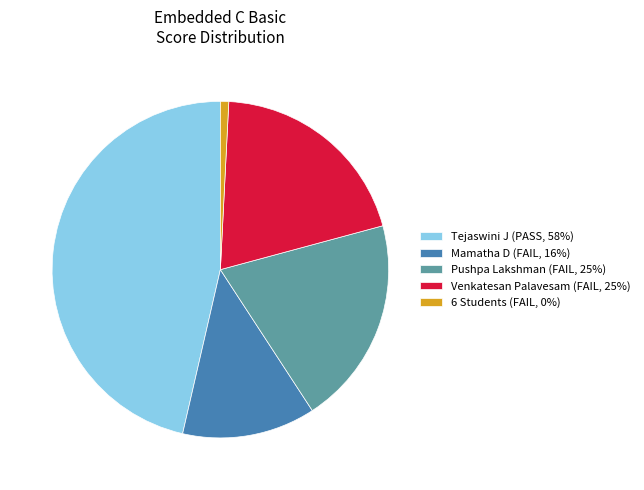

Does any single category account for the majority?

No